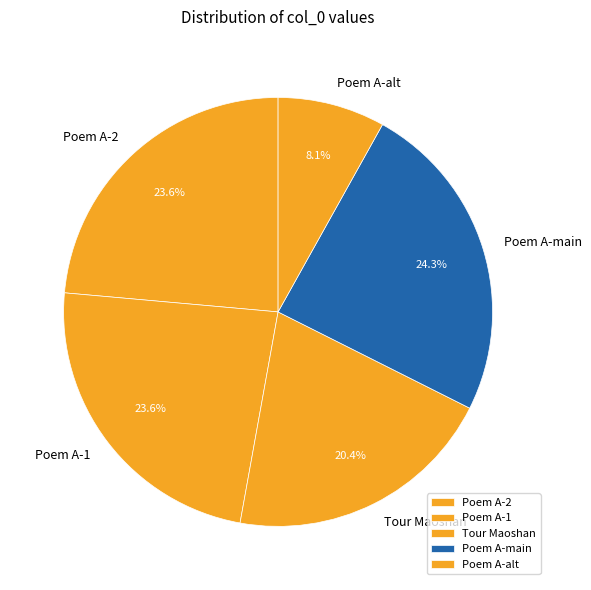

Count the number of slices in the pie.

5